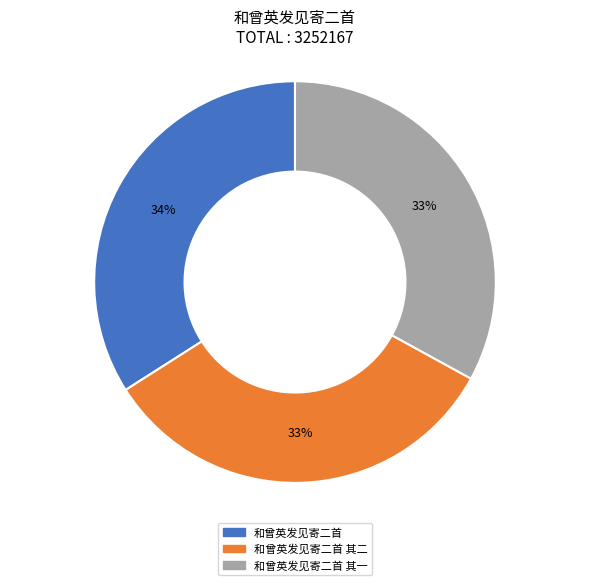

Is the sum of 和曾英发见寄二首 其一 and 和曾英发见寄二首 greater than half?

Yes